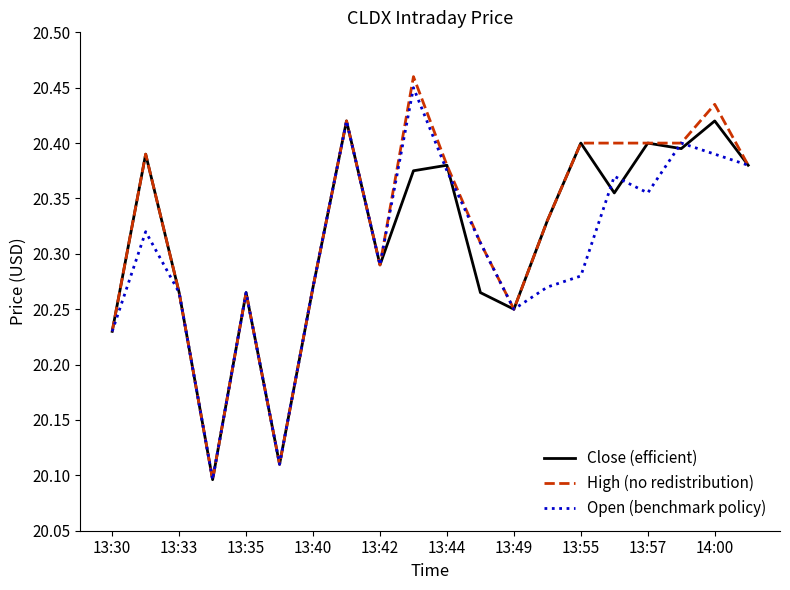

Which series has the widest spread of values?

High (no redistribution)